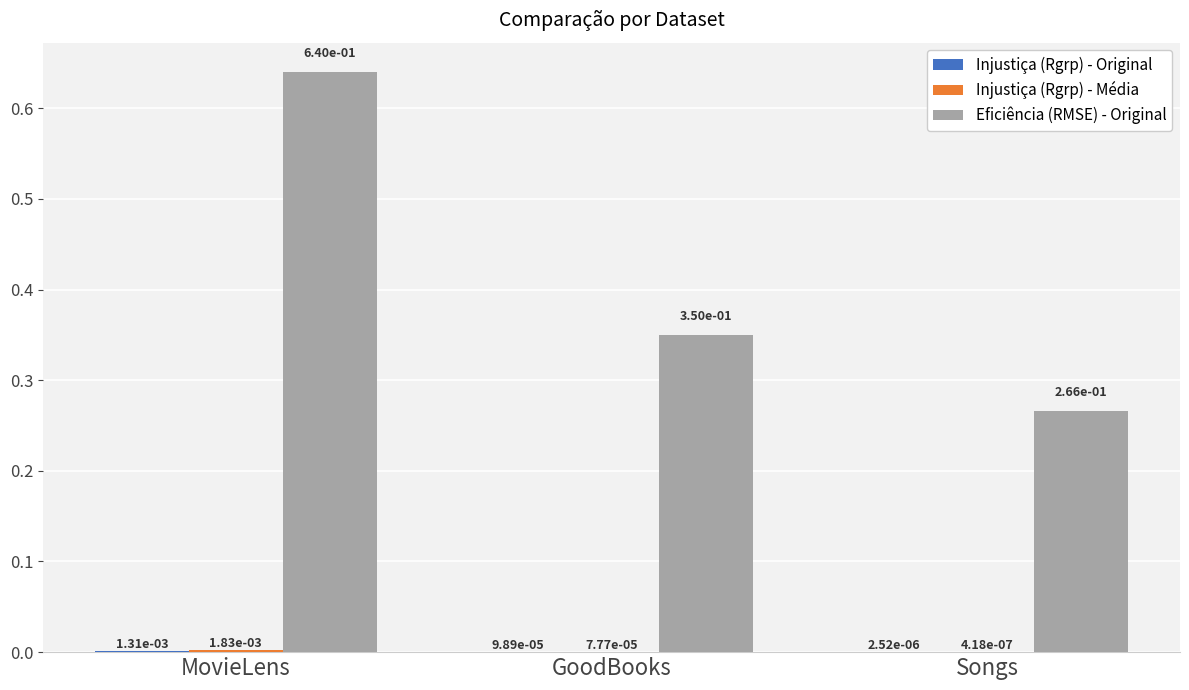

Which series has the largest total across all categories?

Eficiência (RMSE) - Original